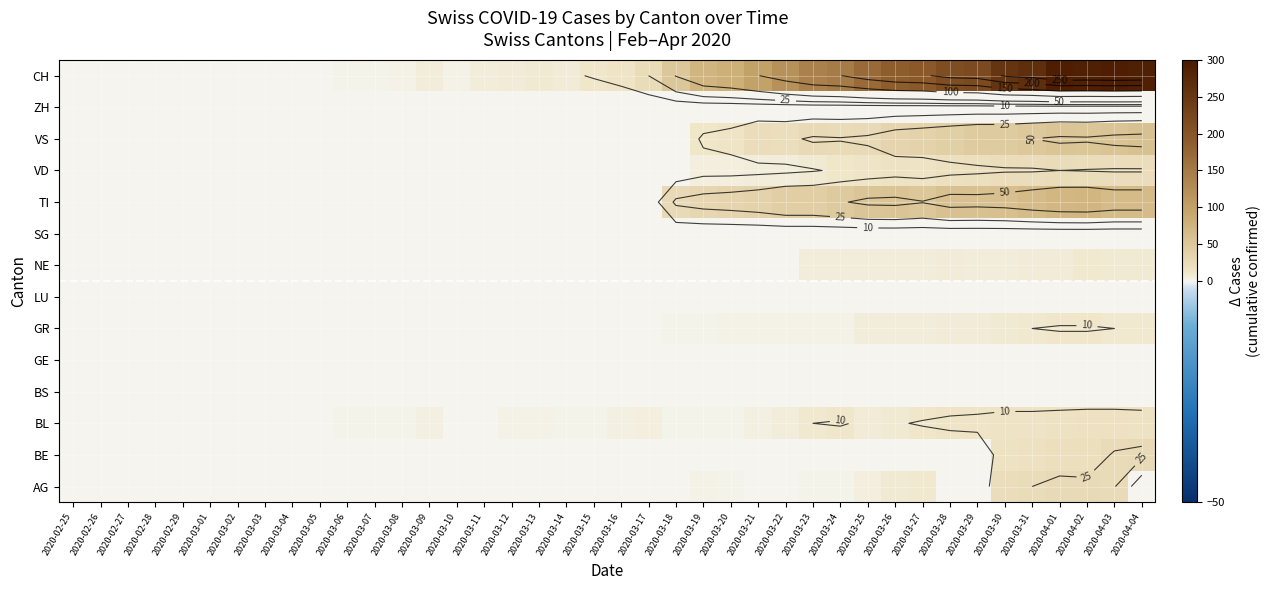

What is the total value across all series at 2020-03-14?

10